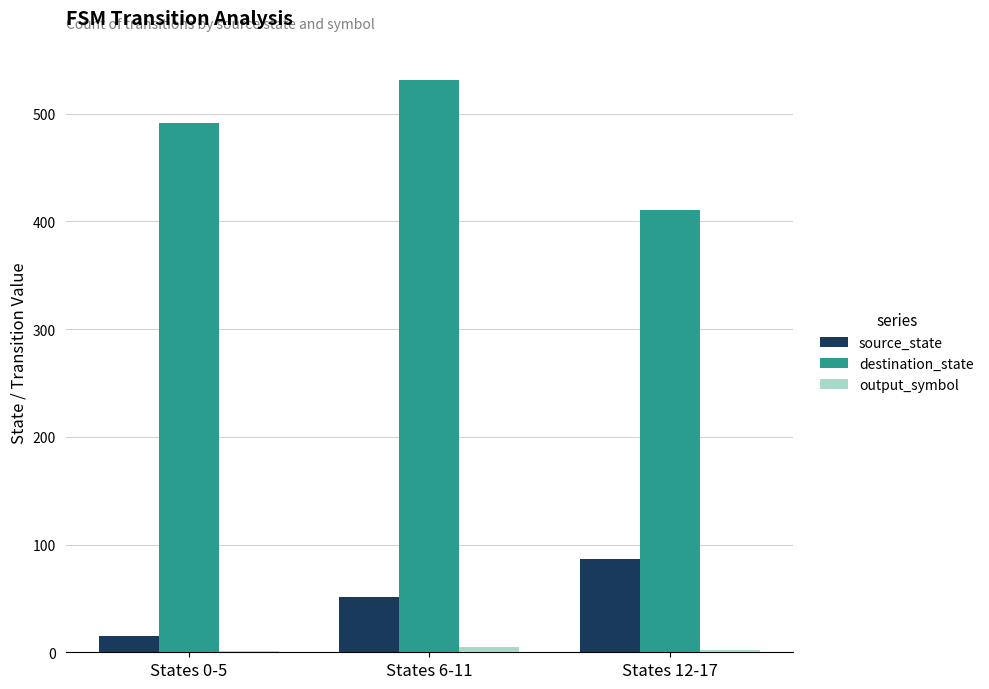

The value of source_state at States 0-5 is 15. True or false?

True